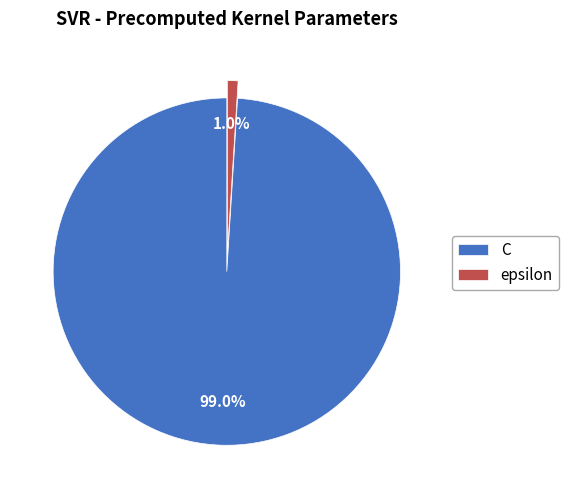

To the nearest percent, what is the difference between the epsilon and C slice percentages?

98%